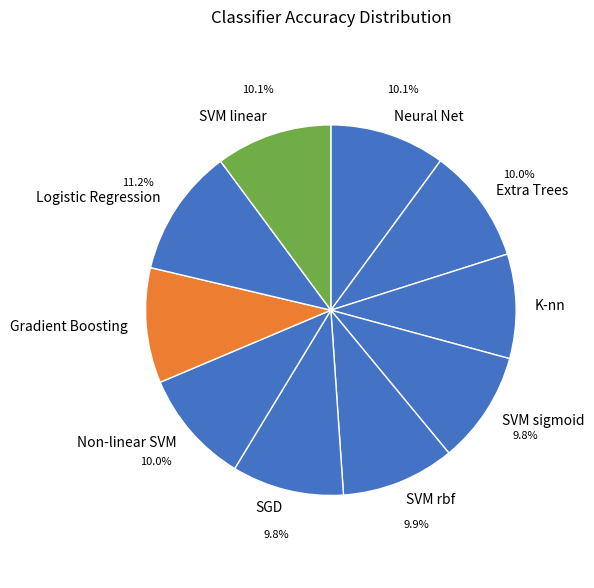

Is it true that SVM rbf is 10% of the pie?

True